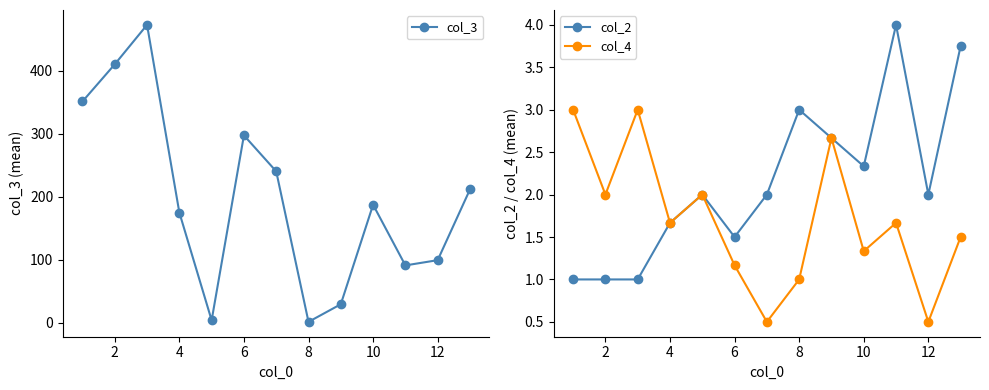

In col_4, how many points are lower than both neighbors (excluding endpoints)?

5